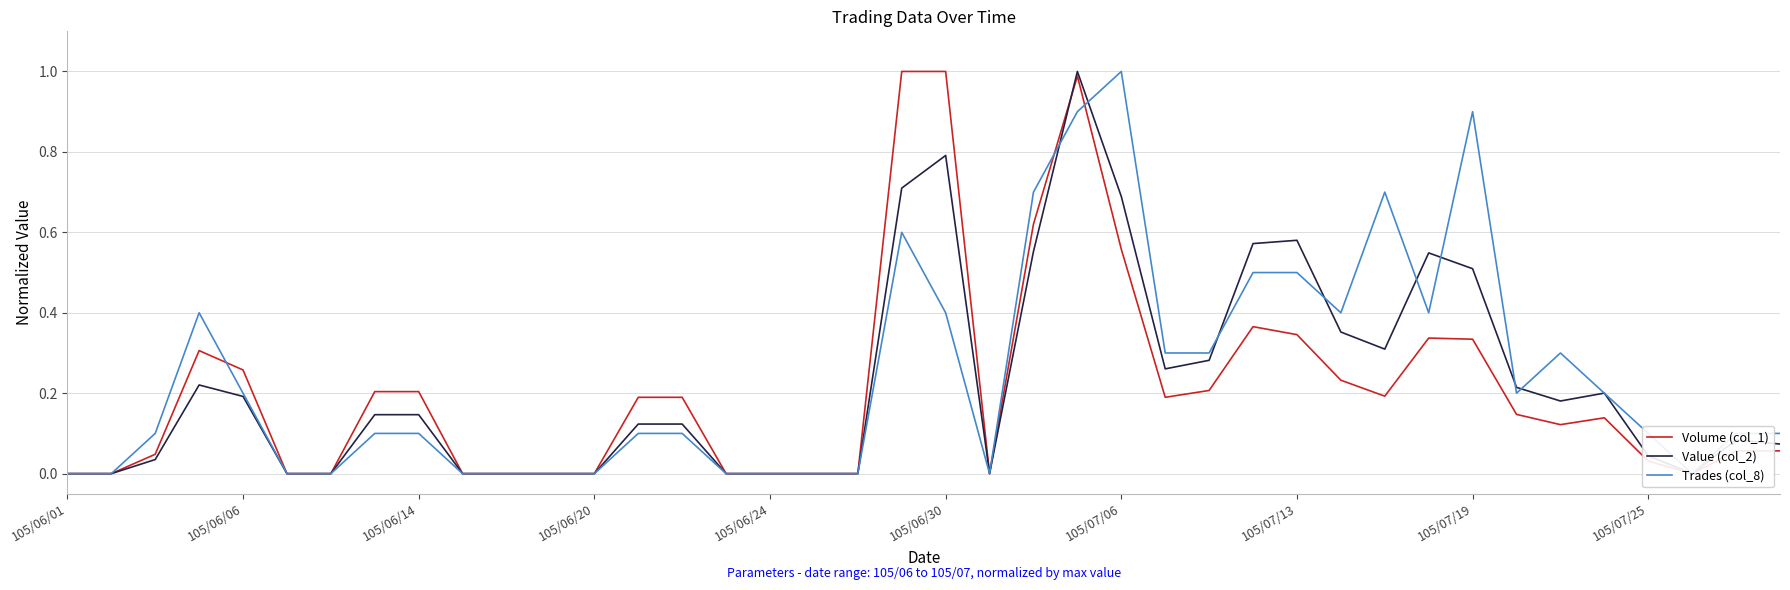

What is the sum of the Value (col_2) values at 37 and 31?

0.5